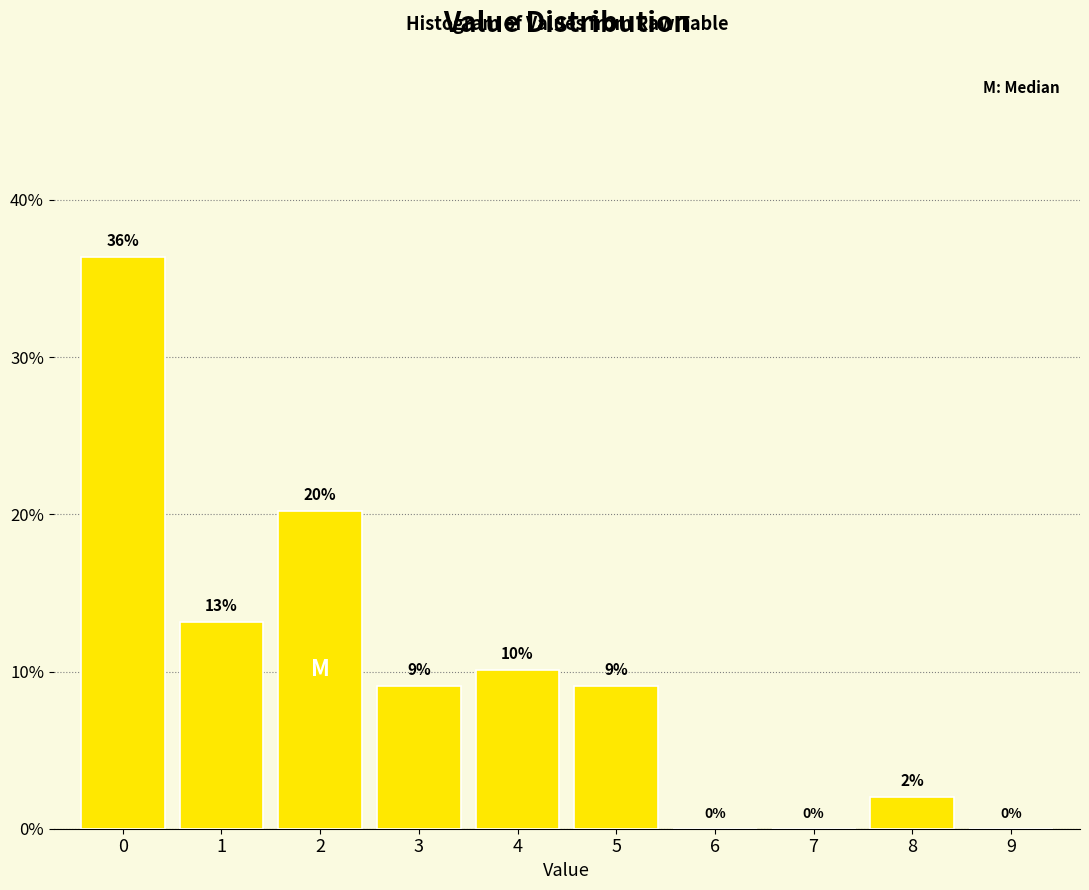

Are the bars horizontal?

No